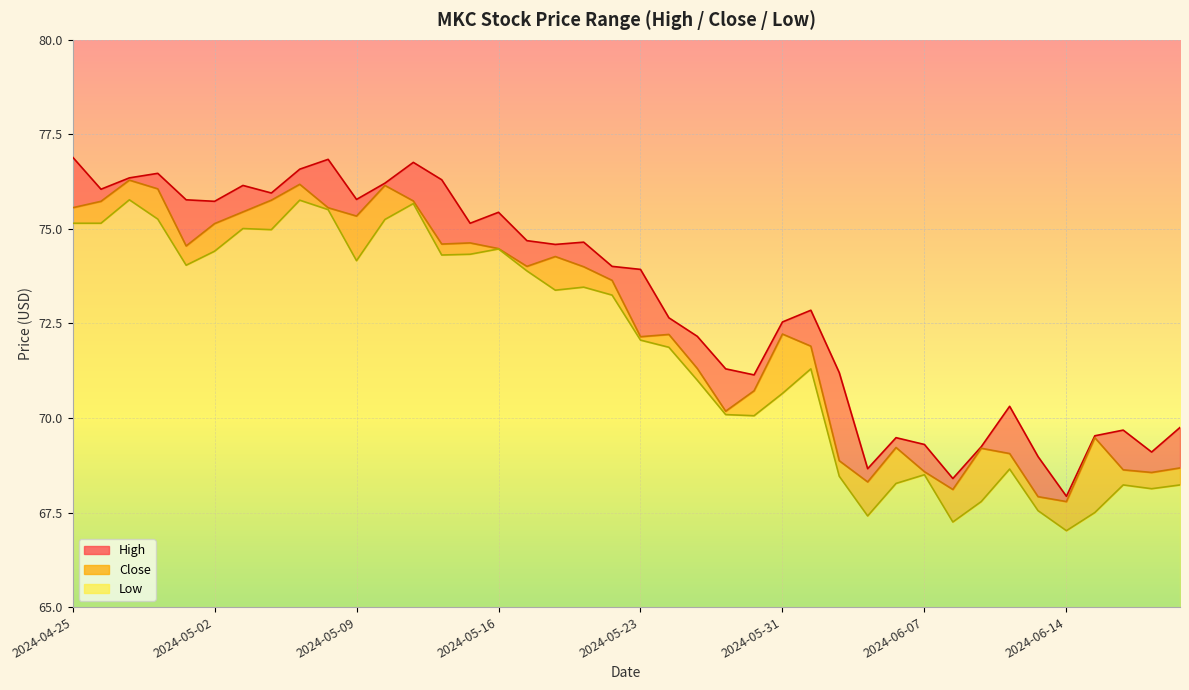

Which series has the largest range (max minus min)?

High